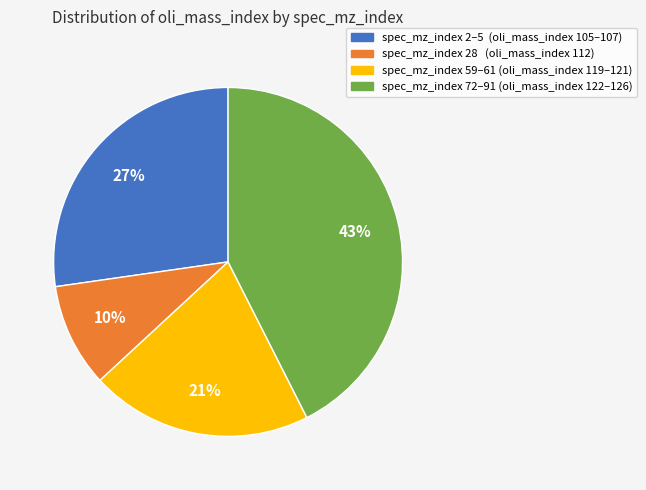

Combined, do spec_mz_index 72–91 (oli_mass_index 122–126) and spec_mz_index 2–5 (oli_mass_index 105–107) account for over 50%?

Yes